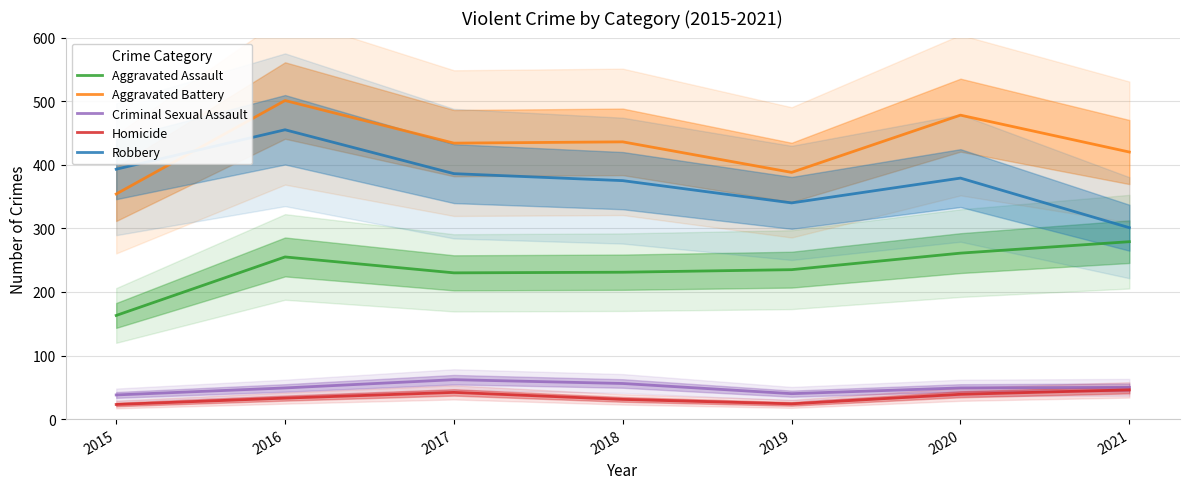

At how many categories does at least one series exceed 159?

7